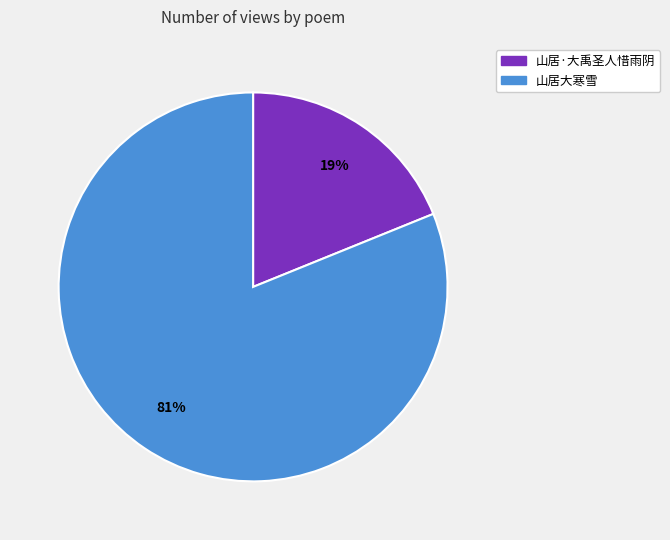

What is the smallest slice in the pie chart?

山居·大禹圣人惜雨阴